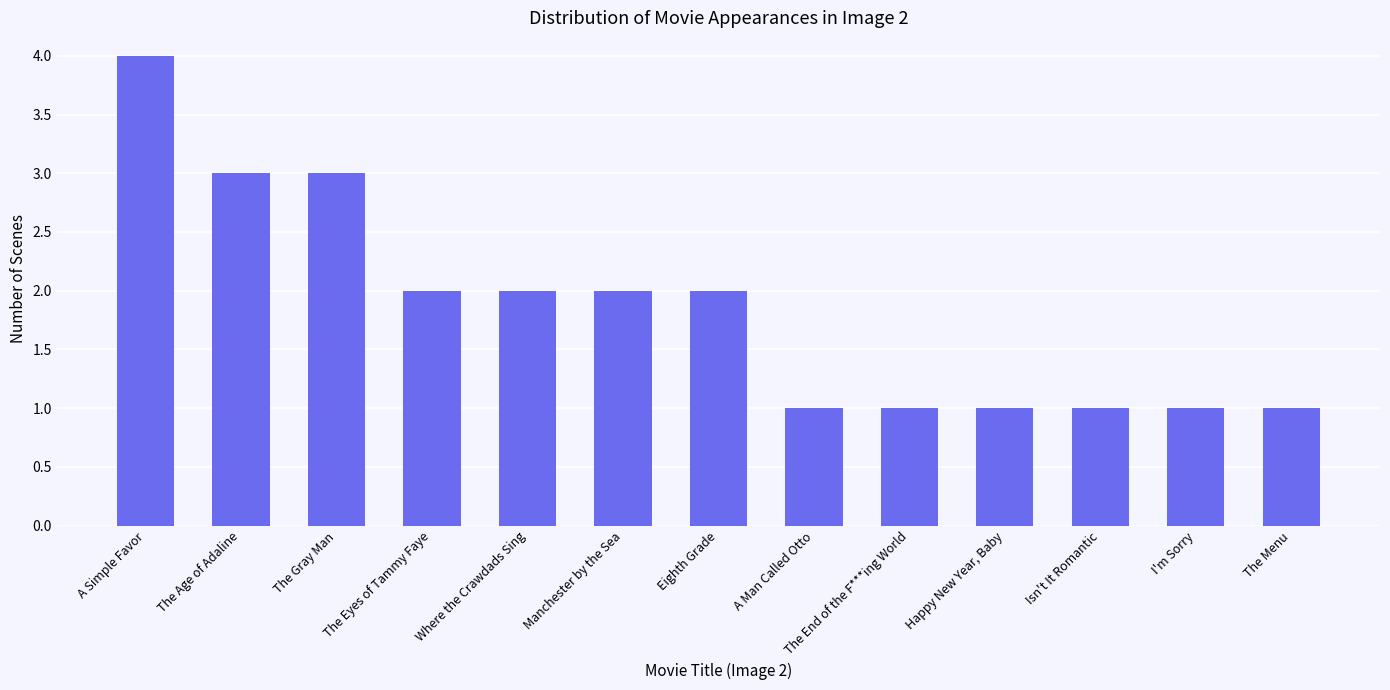

Which has a higher value, A Simple Favor or The Age of Adaline?

A Simple Favor